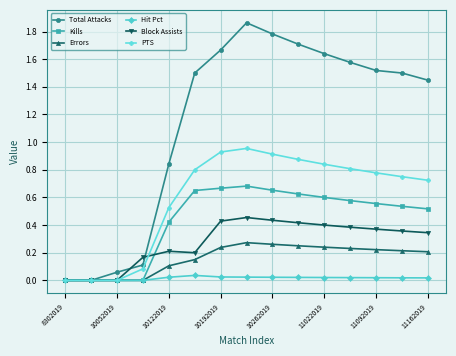

True or false: Total Attacks has more than 0 points higher than both neighbors.

True